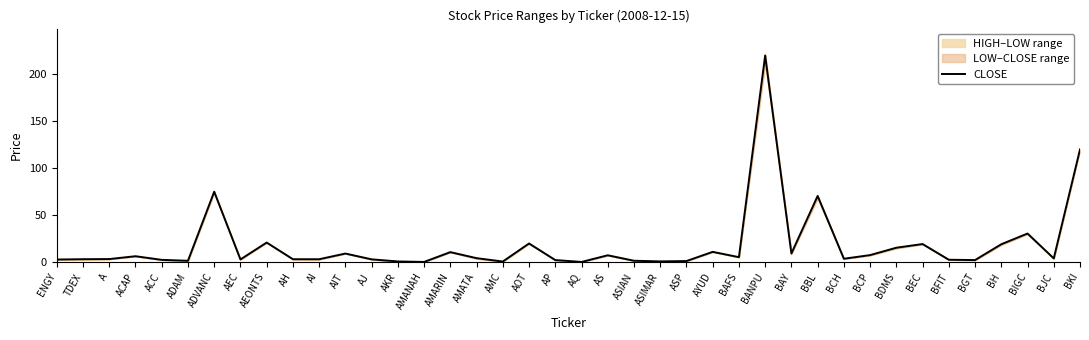

The value at A is 3.3. True or false?

True